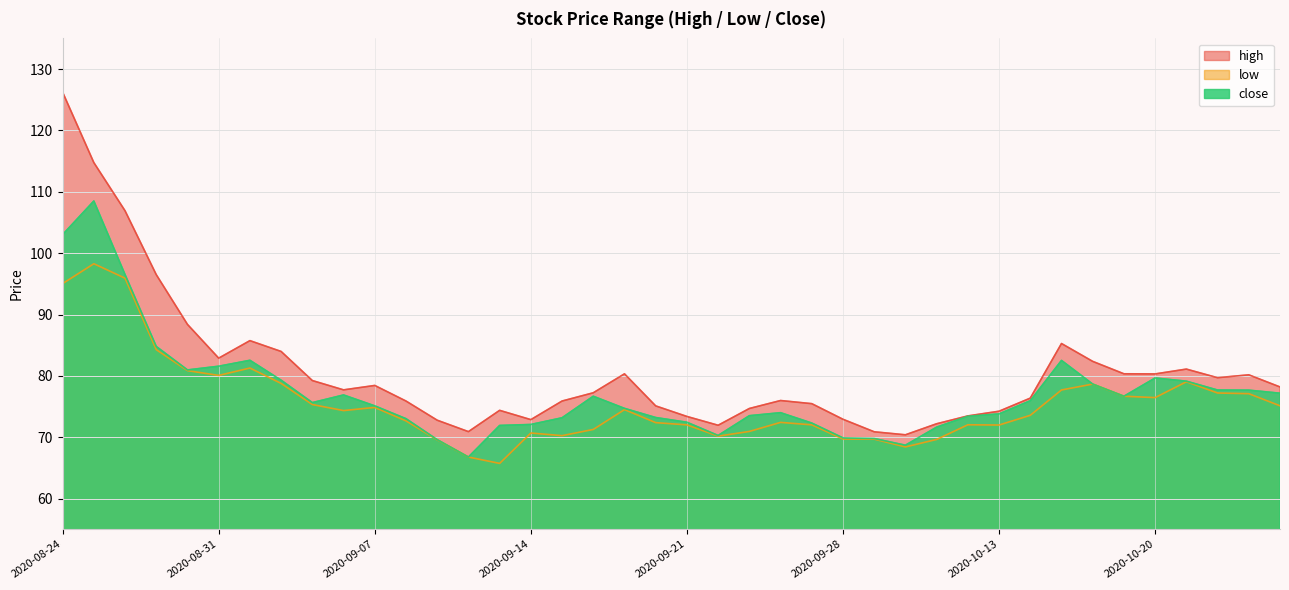

In close, how many points are higher than both neighbors (excluding endpoints)?

7